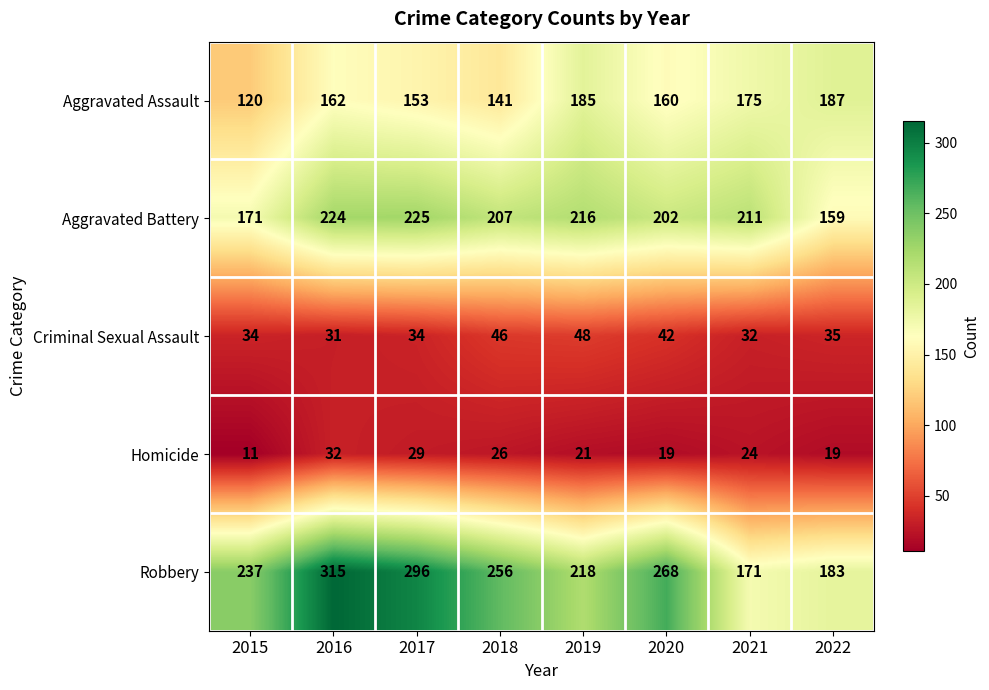

At which category is the sum across all series the highest?

2016